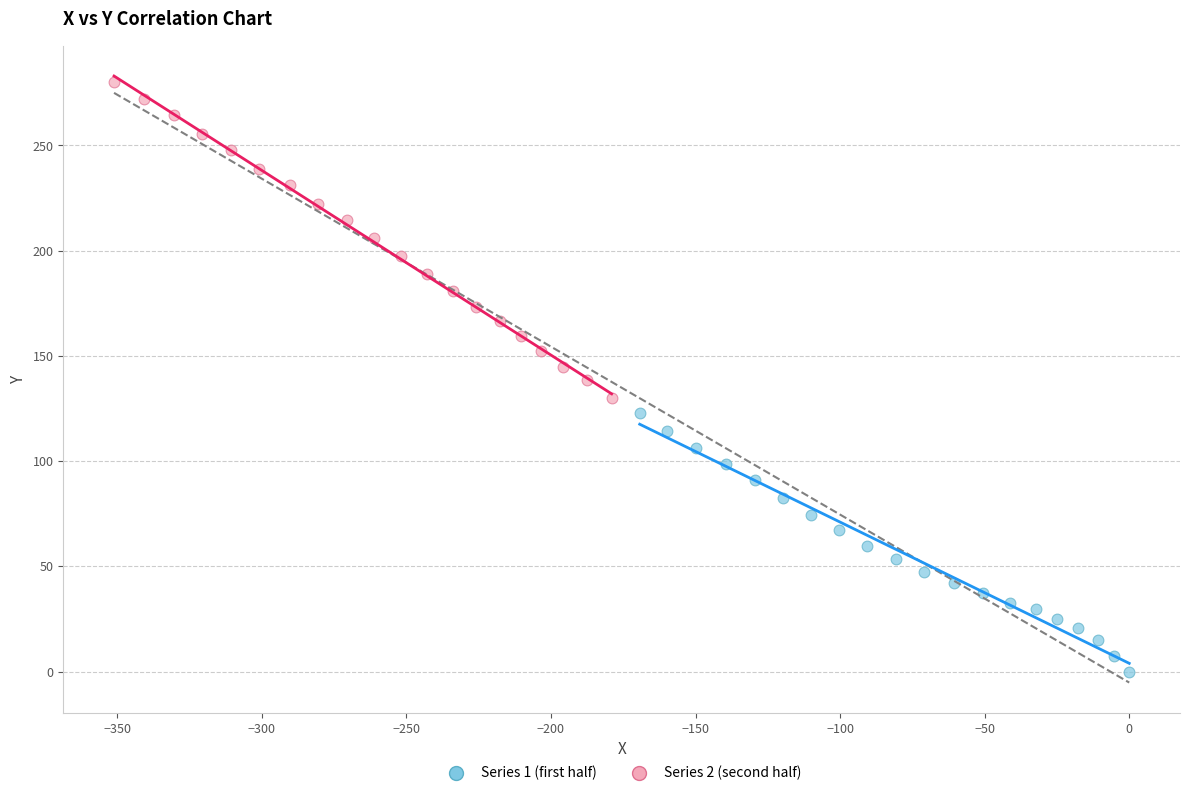

Which series has the widest spread of Y values?

Series 2 (second half)